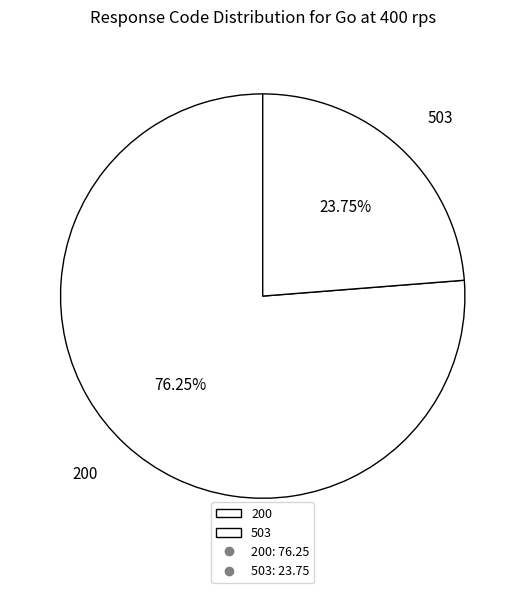

To the nearest percent, what percentage of the pie is 503?

24%